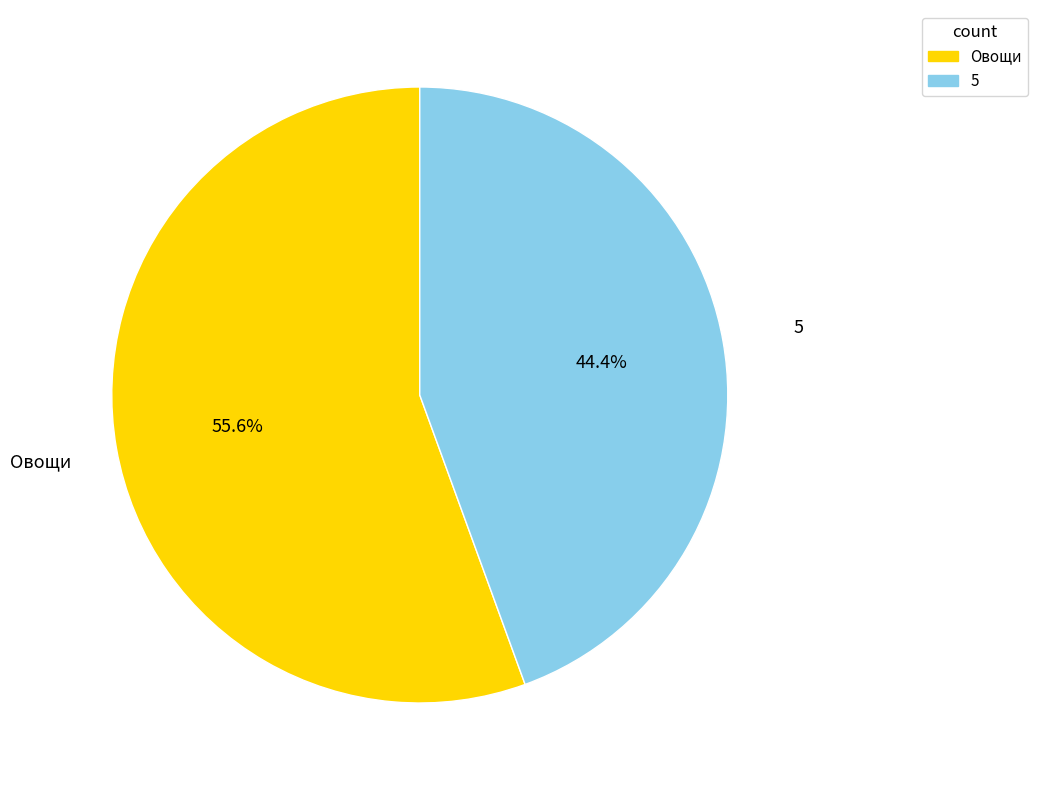

Does Овощи represent more than half of the total?

Yes